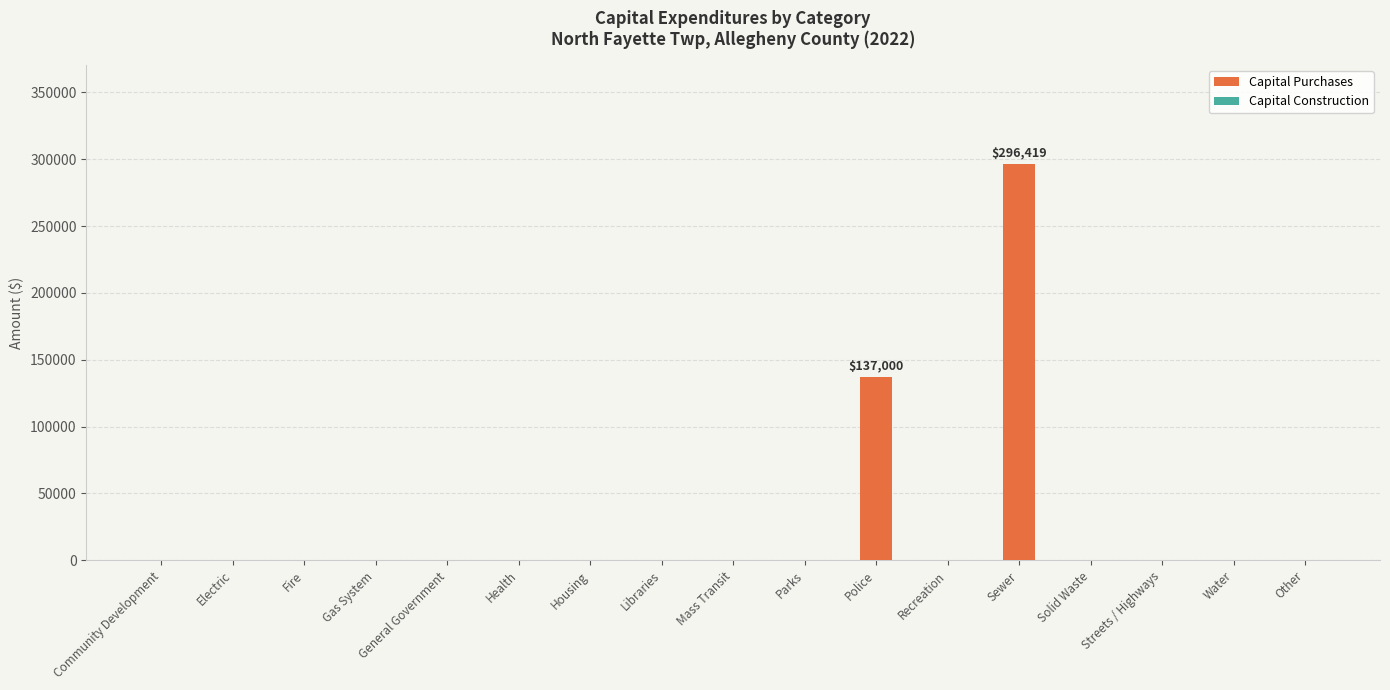

True or false: the data shows 0 at Recreation.

True